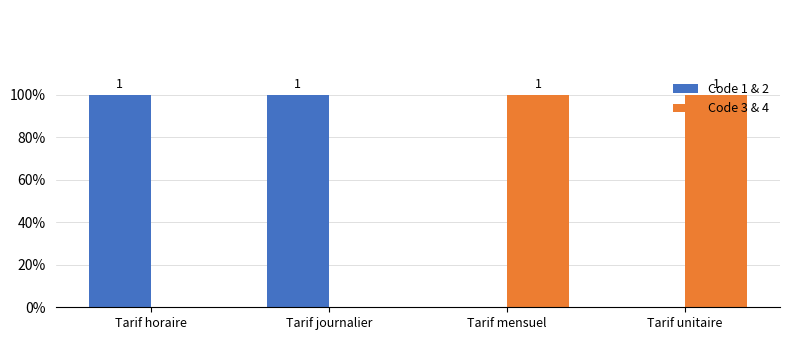

What is the total value across all series at Tarif mensuel?

1